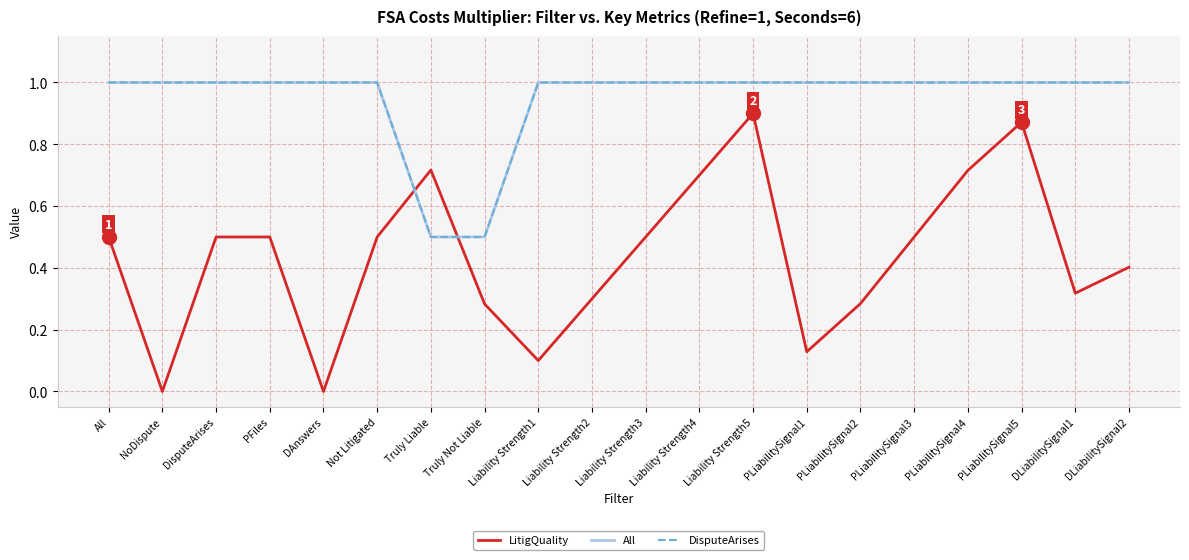

Is this an area chart (filled region under the line)?

No